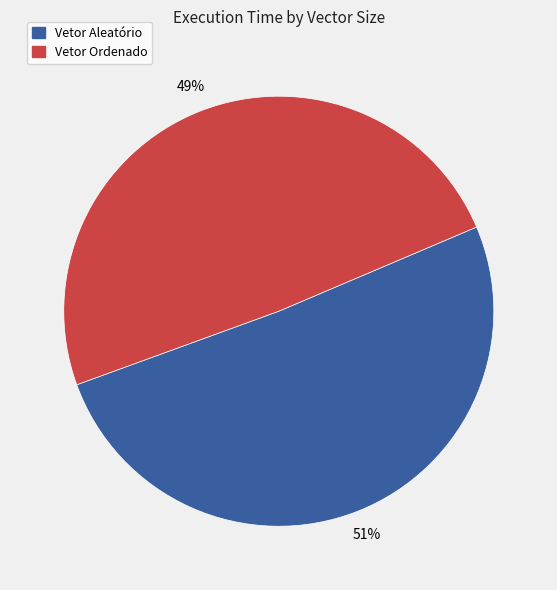

Is there any slice that represents more than half of the pie?

Yes